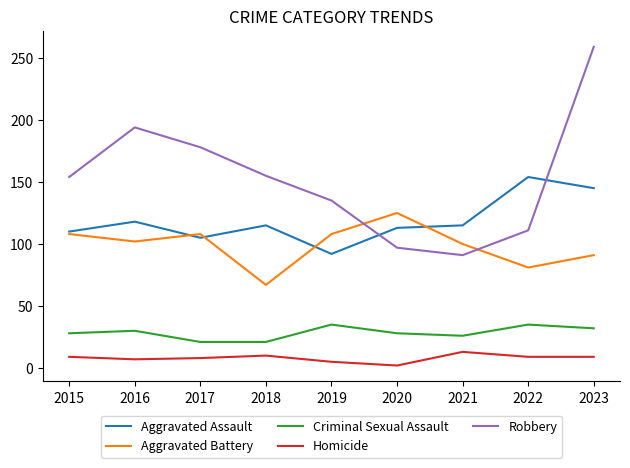

Rank the series at 2023 from highest to lowest value.

Robbery, Aggravated Assault, Aggravated Battery, Criminal Sexual Assault, Homicide